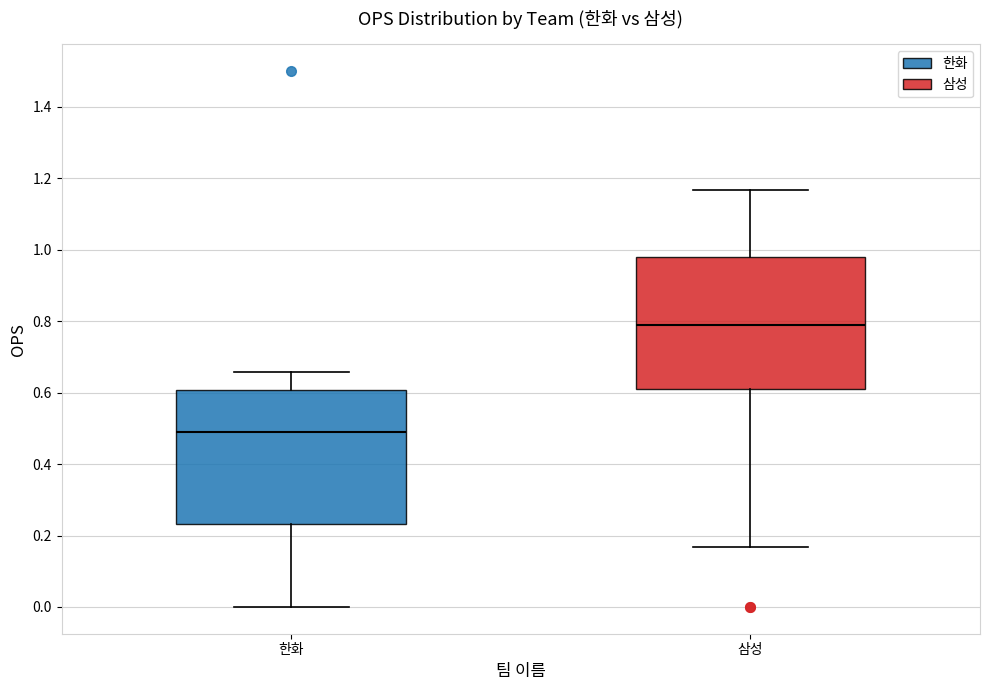

Reading left to right, read every box against the y-axis: the position of its median line, the range the box covers, and the ends of its whiskers. The values are not printed on the chart, so give them approximately, as read against the axis.

한화: median 0.48, box 0.24 to 0.60, whiskers 0.00 to 0.66
삼성: median 0.80, box 0.62 to 0.98, whiskers 0.16 to 1.16